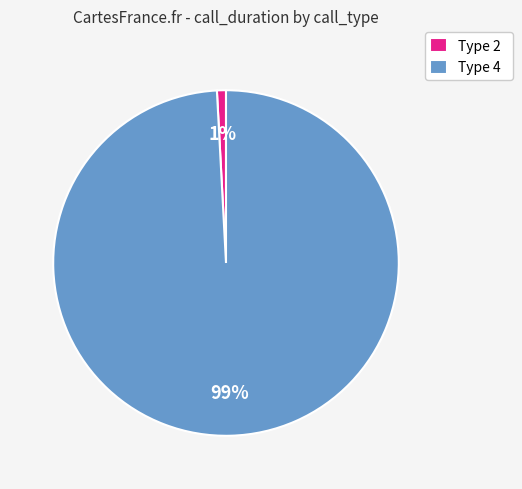

The Type 2 slice represents 1% of the pie. True or false?

True